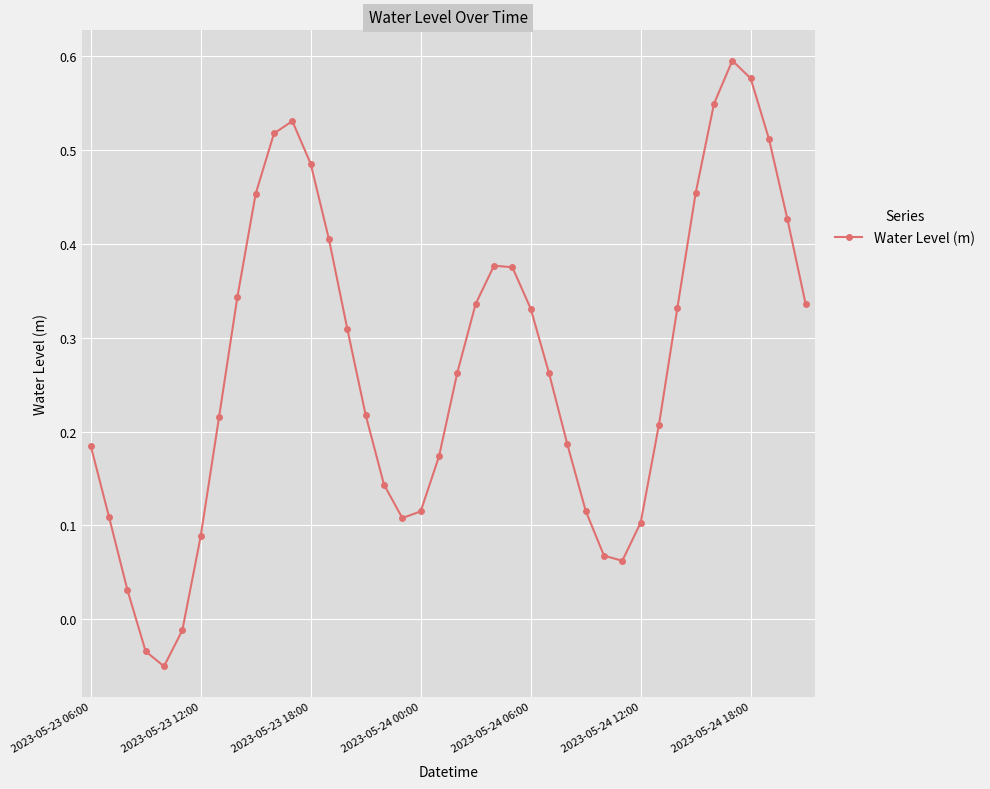

What is the sum of all values?

10.8